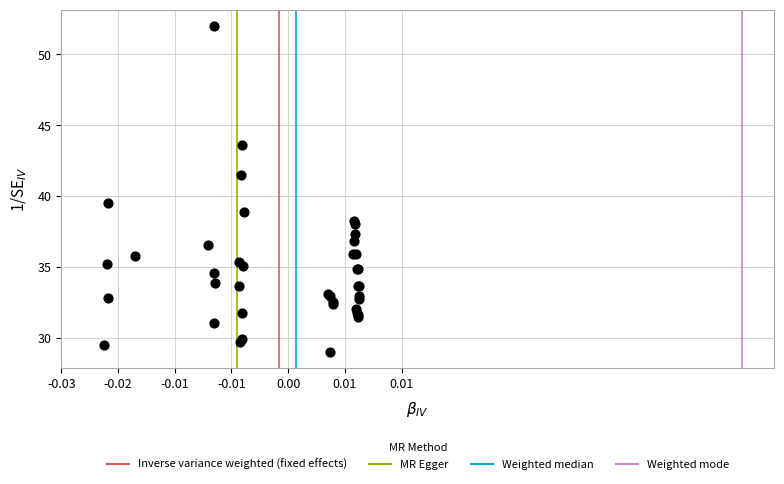

What Y value in the scatter plot is closest to 40?

39.5